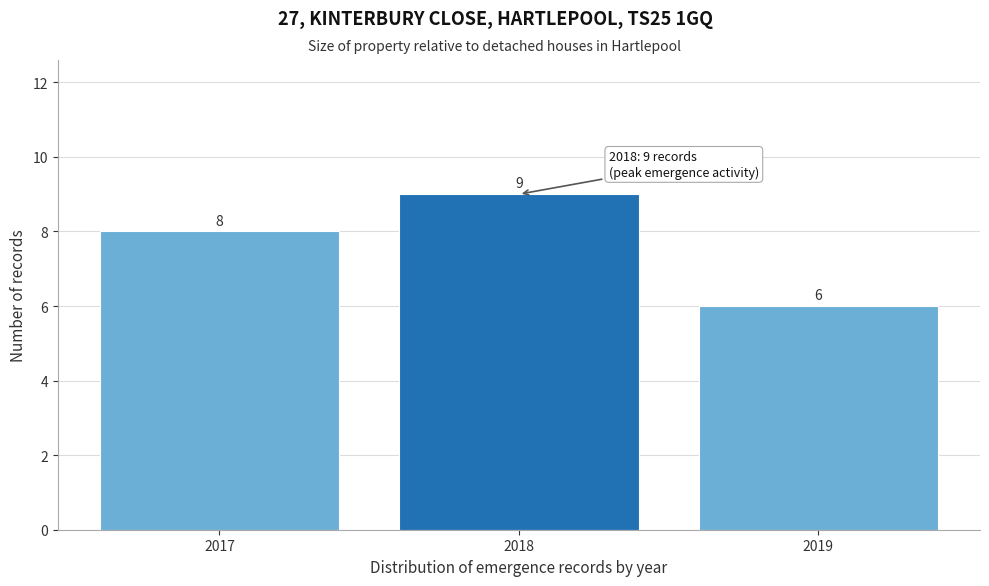

Reading right to left, transcribe all the data shown in this chart.

2019=6	2018=9	2017=8